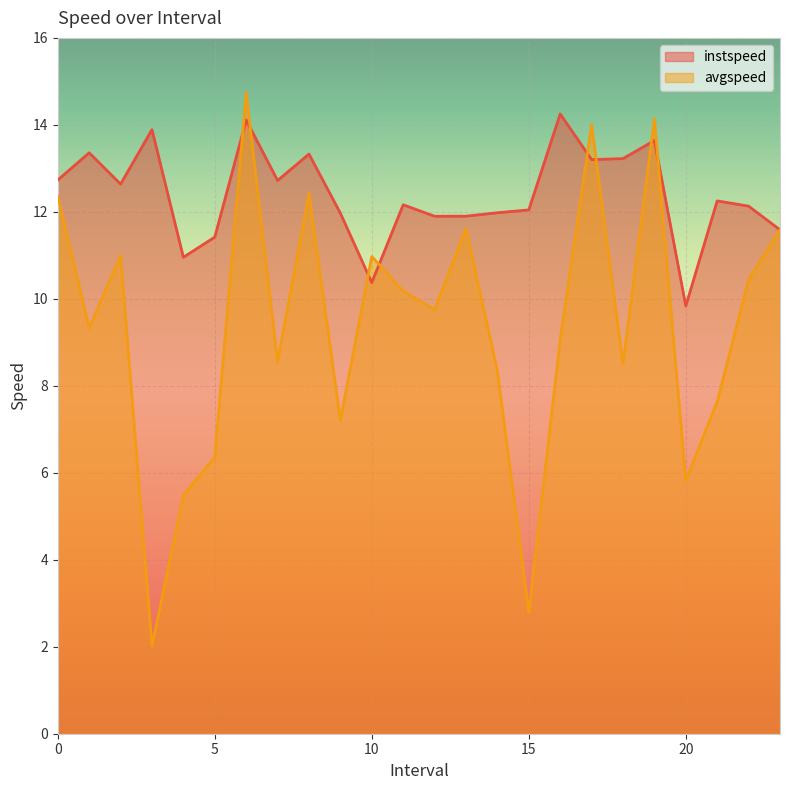

What is the minimum value shown in the chart?

2.0